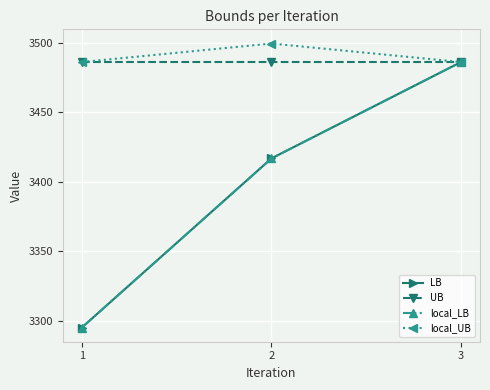

Which series changed the most between 2 and 3?

LB